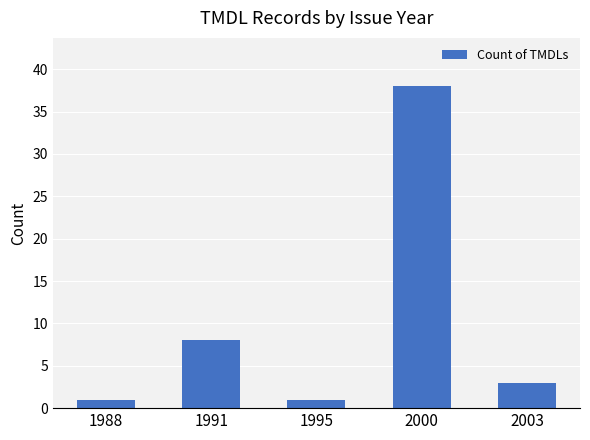

What is the greatest value displayed?

38